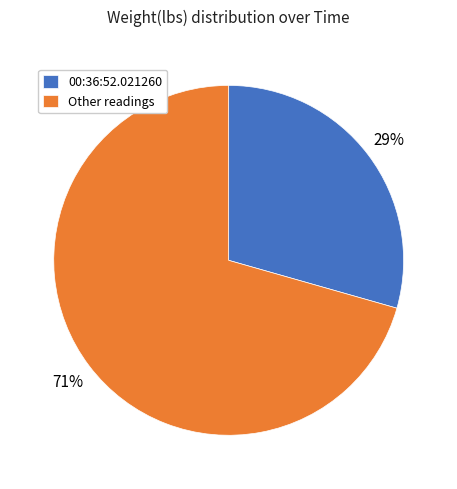

Which slice is the smallest?

00:36:52.021260